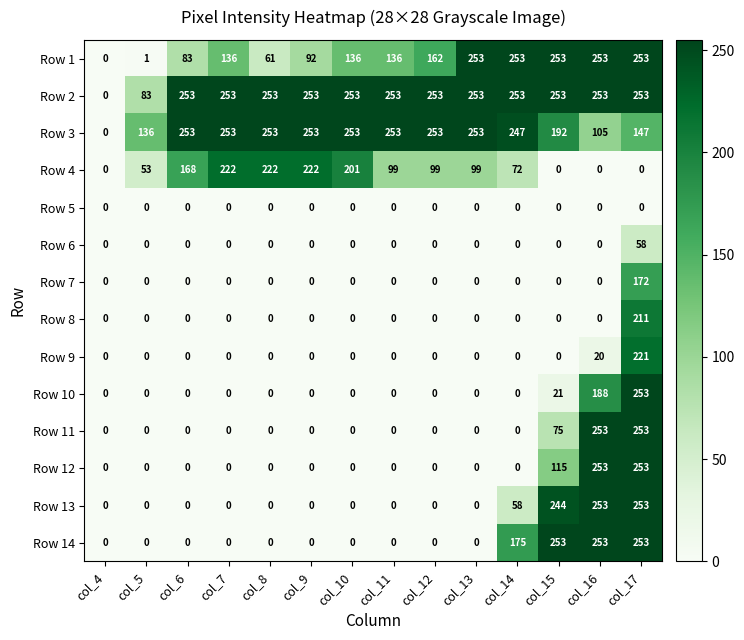

What is the sum of the Row 2 values at col_12 and col_9?

506